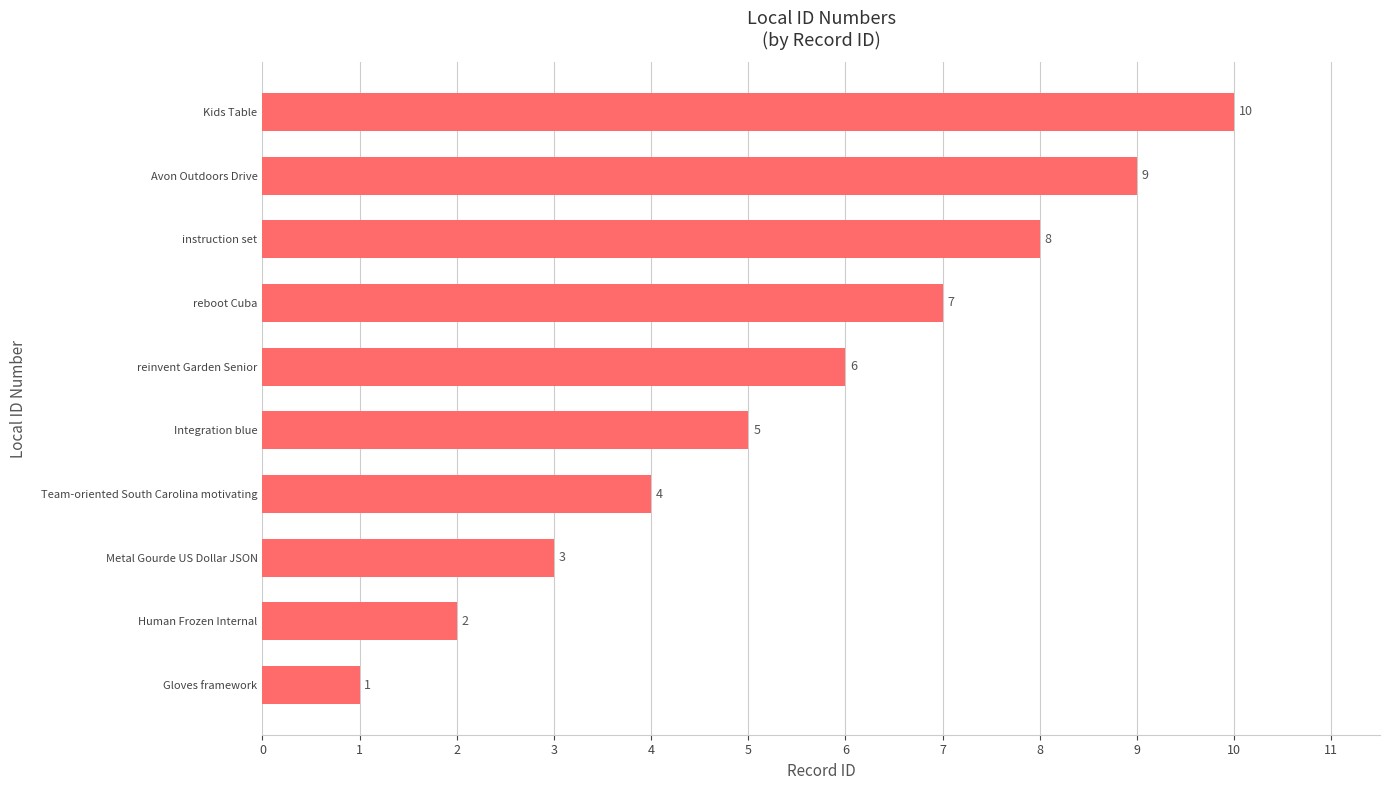

How many data points does each series have?

10